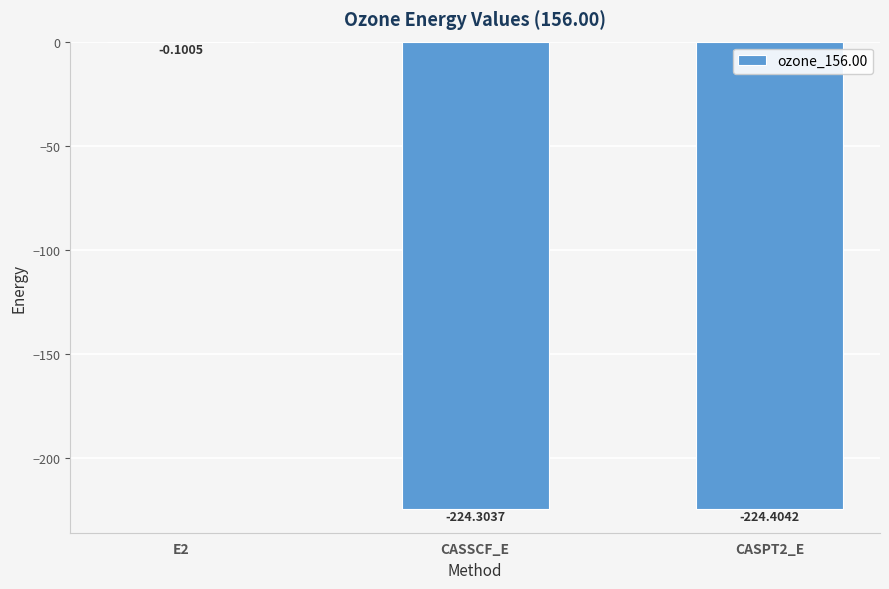

Count the number of values greater than -224.

1